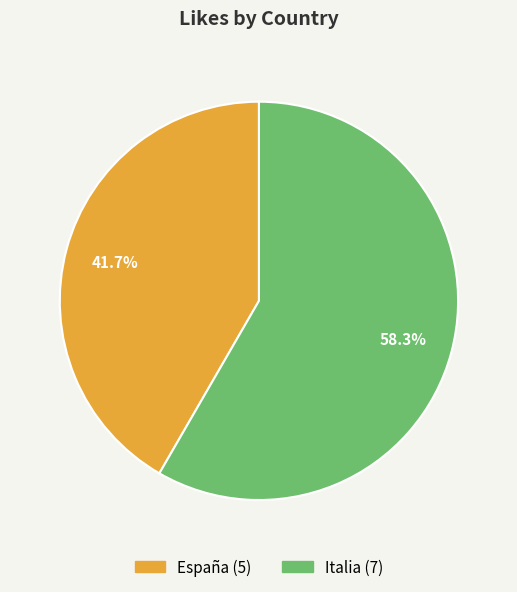

Which slice is the largest?

Italia